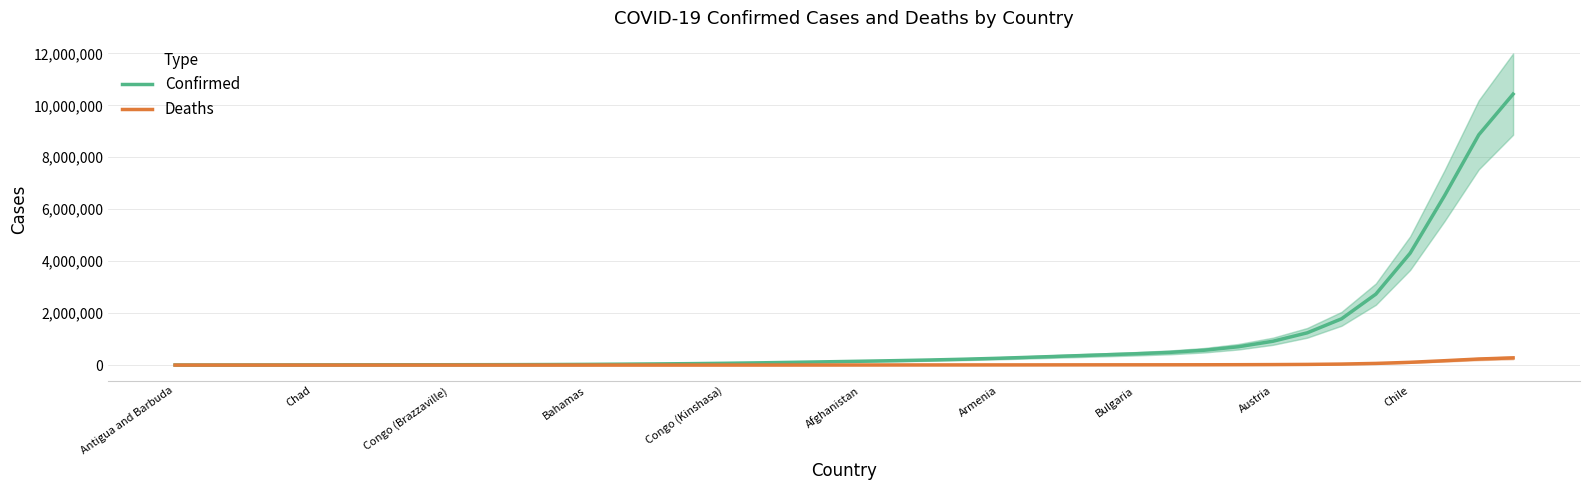

Between 23 and 25, which is larger?

25